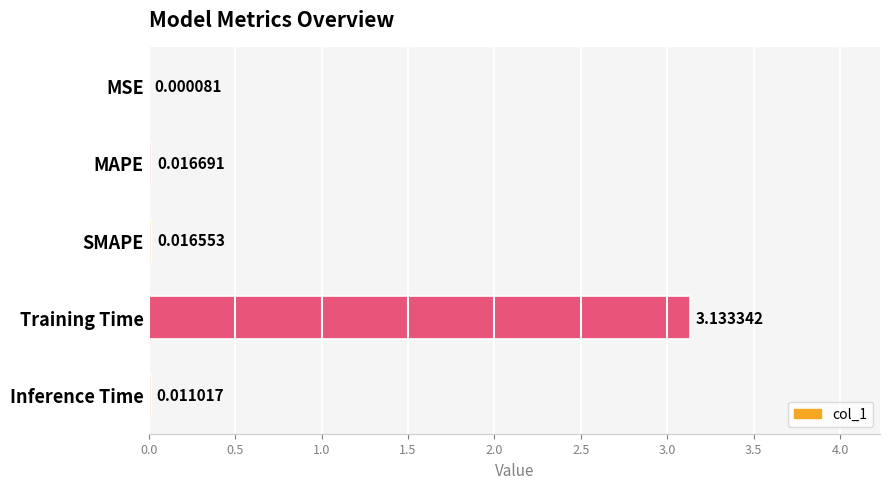

What is the change in value from SMAPE to Training Time?

+3.1